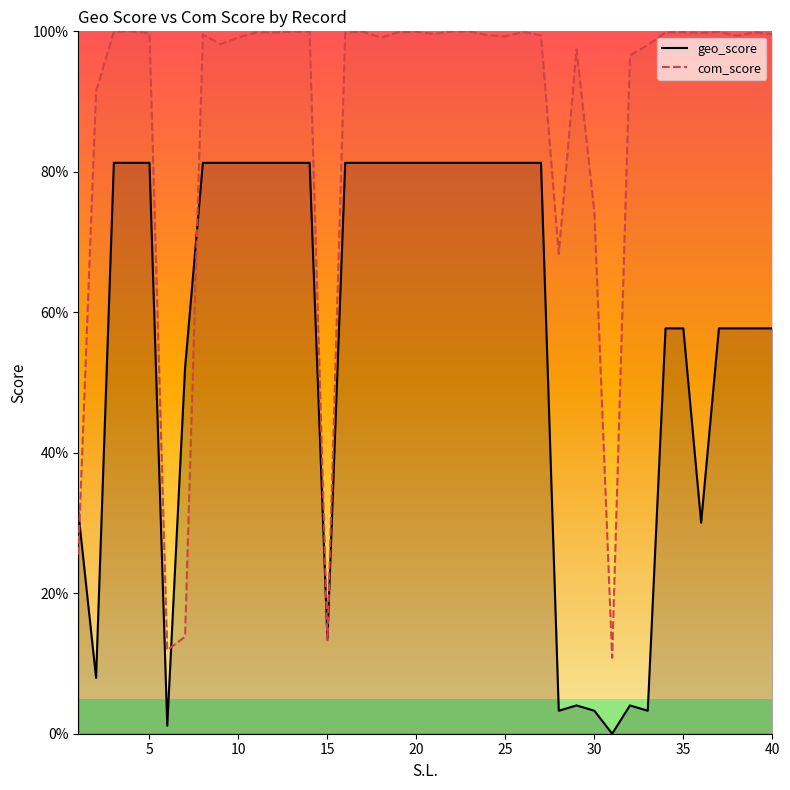

Which series has the widest spread of values?

com_score